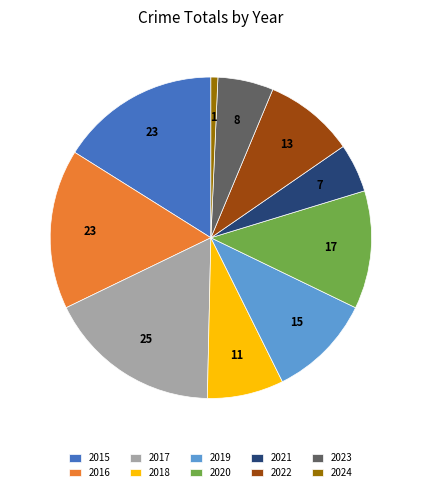

Which category has the smallest portion of the pie?

2024